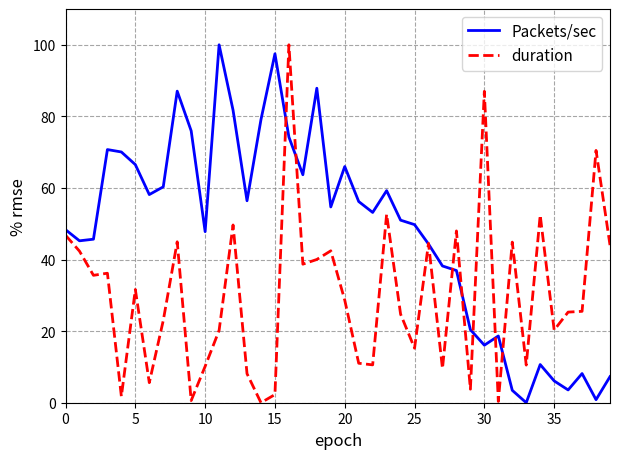

What is the average value of the duration series?

30.2